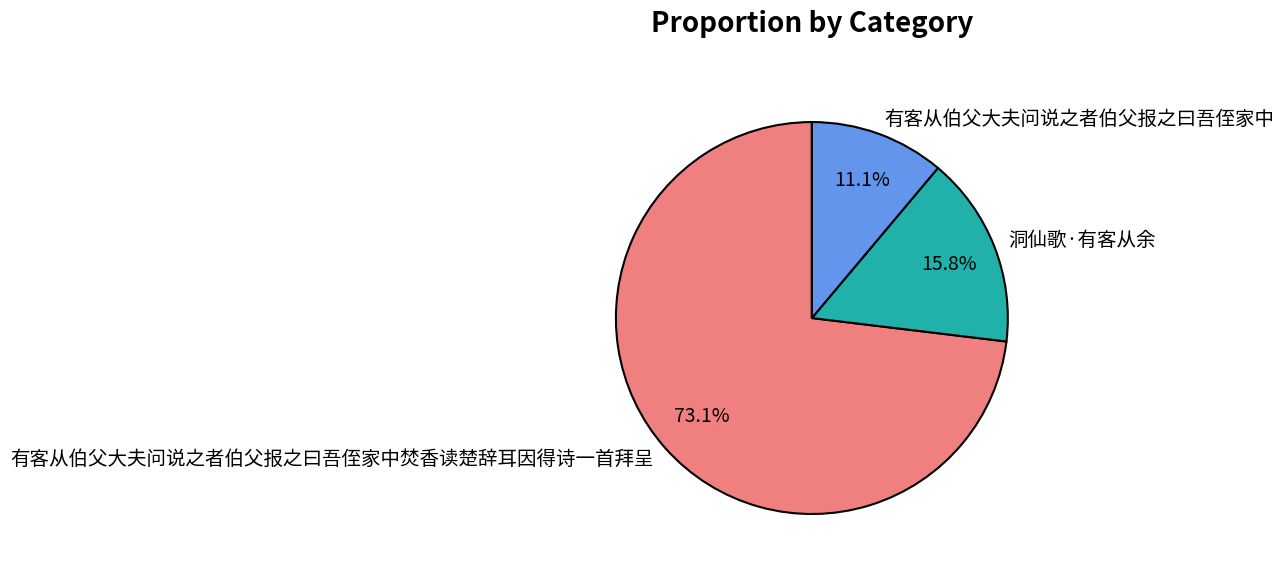

The 有客从伯父大夫问说之者伯父报之曰吾侄家中 slice represents 20% of the pie. True or false?

False